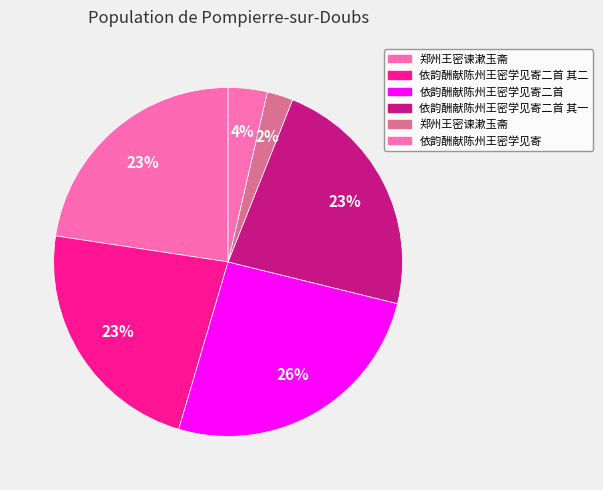

How many segments does this pie chart have?

6